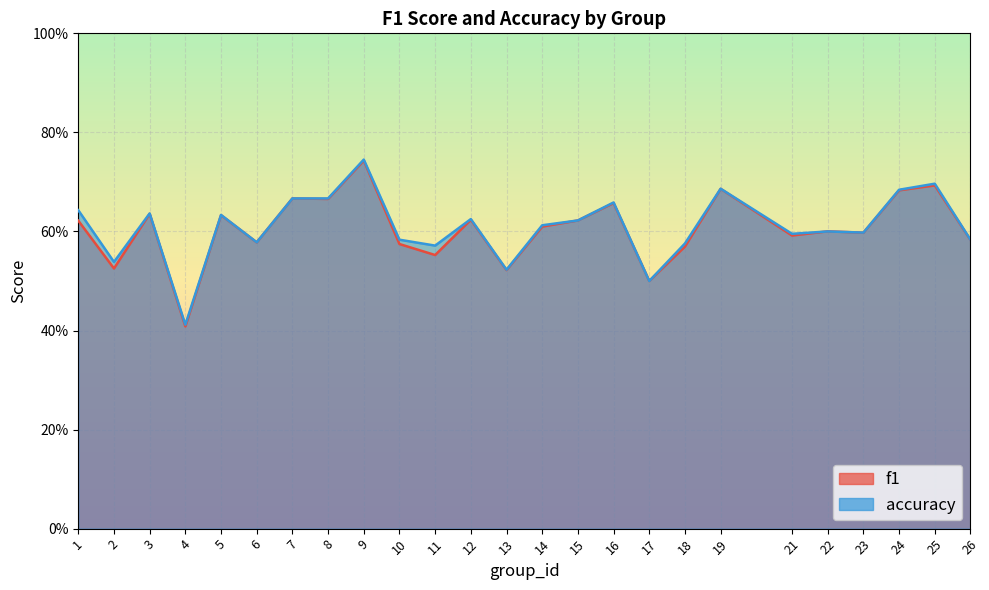

Which series has the largest total across all categories?

accuracy